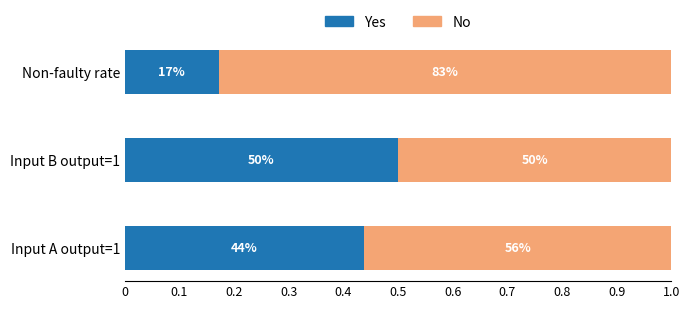

What are all the series names shown in the legend?

Yes, No